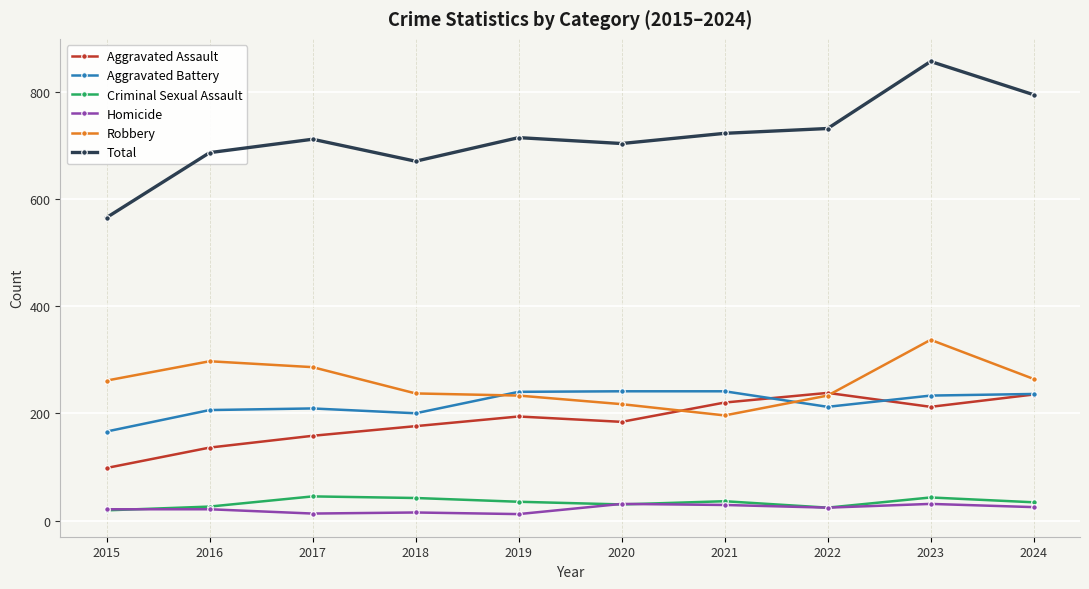

True or false: Total and Homicide cross at least once.

False